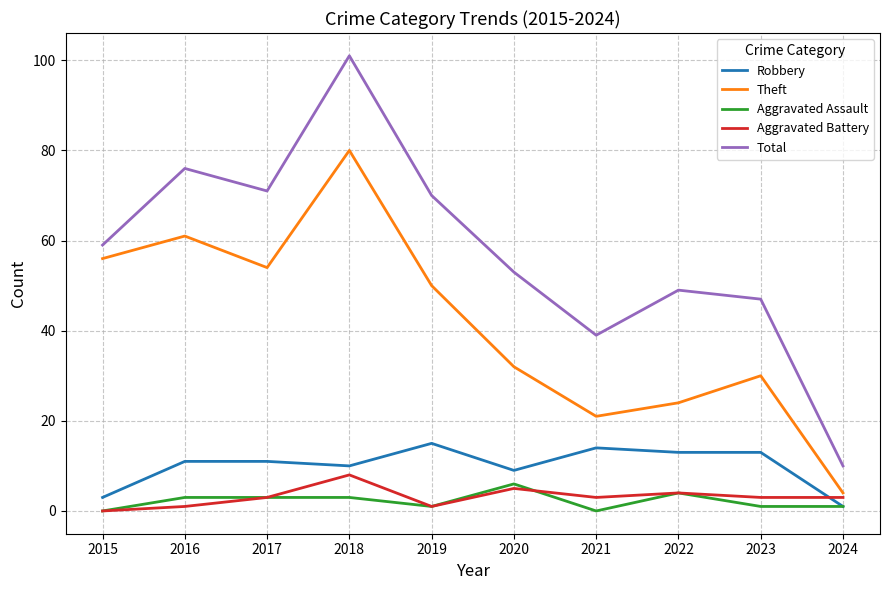

Which series has the largest total across all categories?

Total